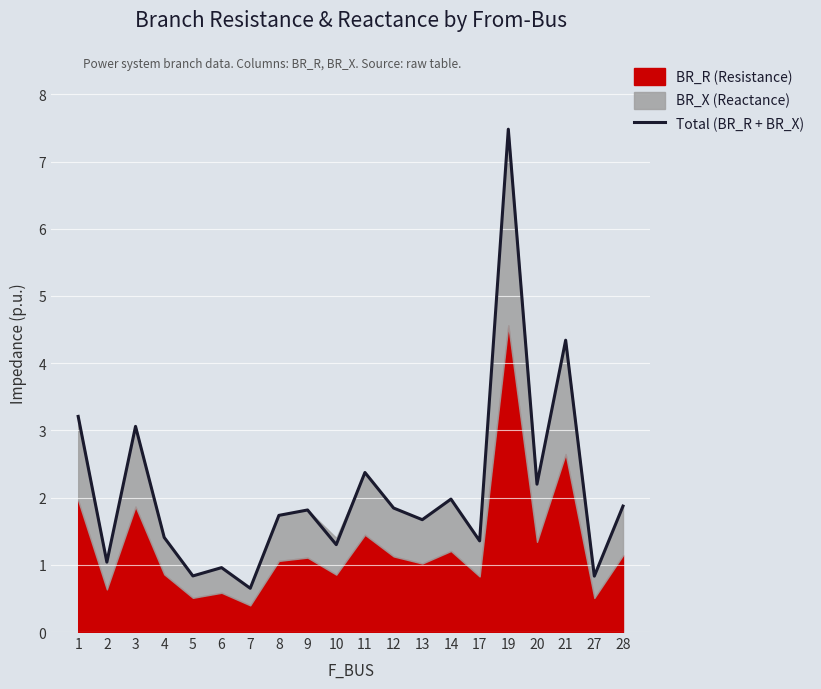

What is the sum of all values?

42.0